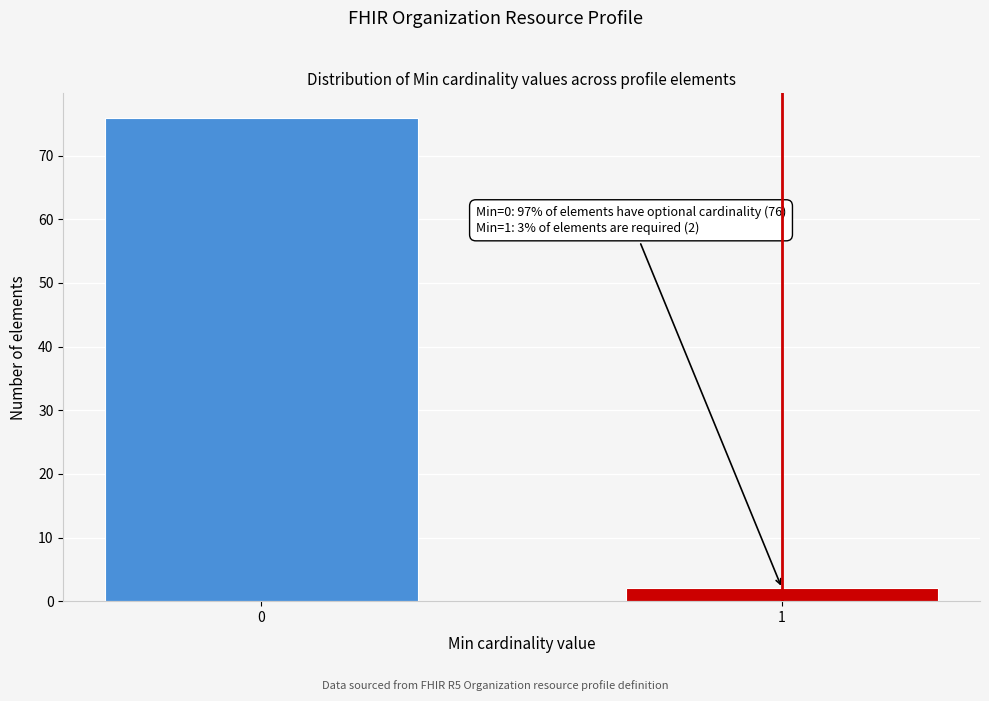

Reading left to right, transcribe all the data shown in this chart.

0=76	1=2